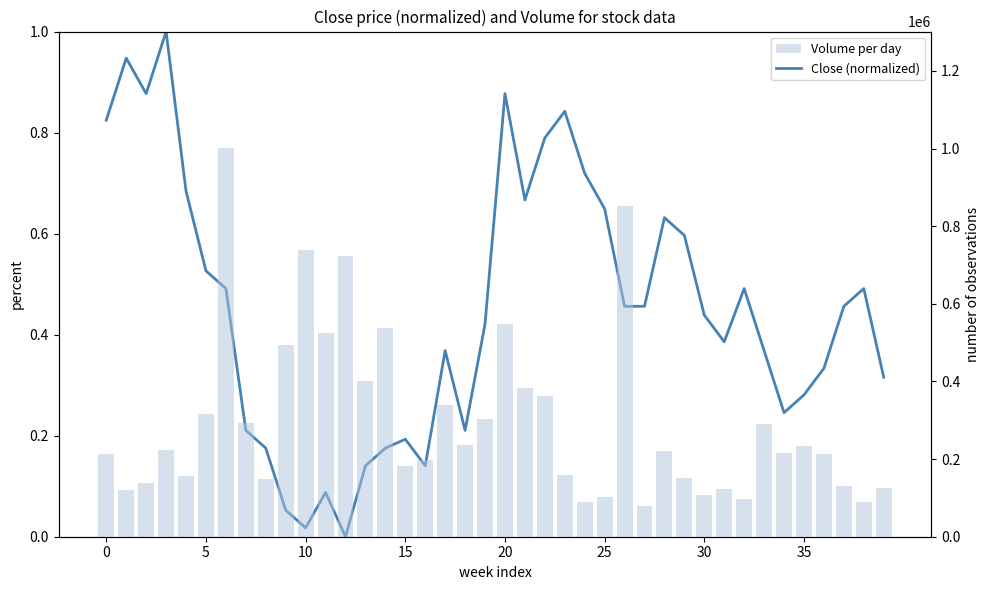

List the series in order of their peak value, lowest first.

Close (normalized), Volume per day